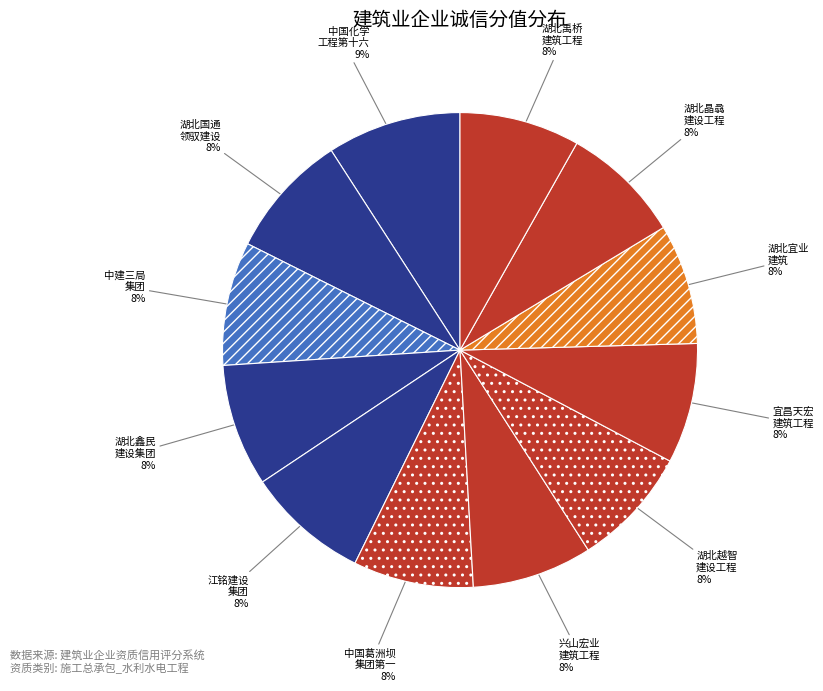

To the nearest percent, what is the difference between the largest and smallest slice percentages?

1%